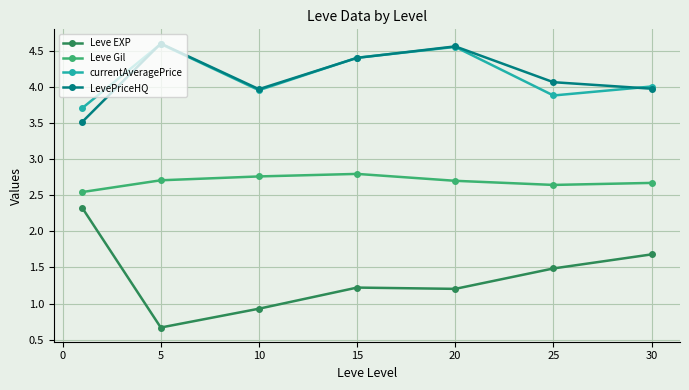

At how many categories does at least one series exceed 1?

7